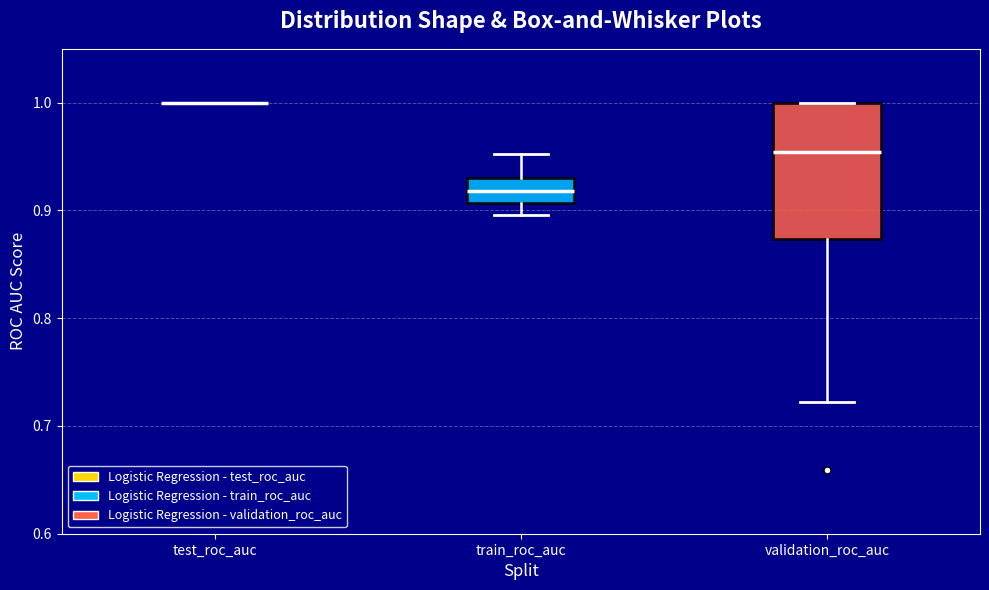

Comparing the boxes themselves (not the whiskers), which one is the tallest?

validation_roc_auc